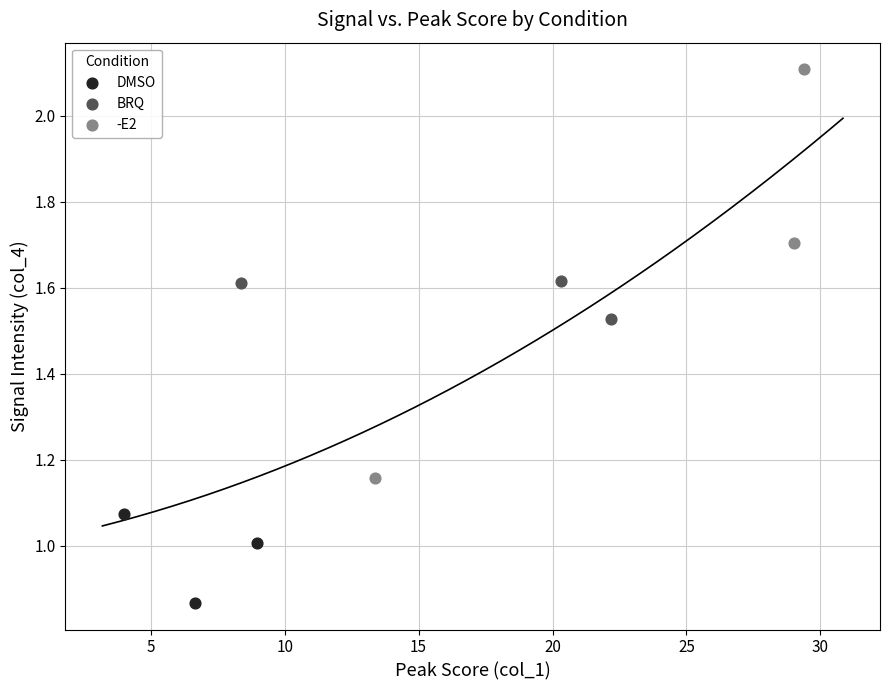

Which series contains the highest Y value?

-E2